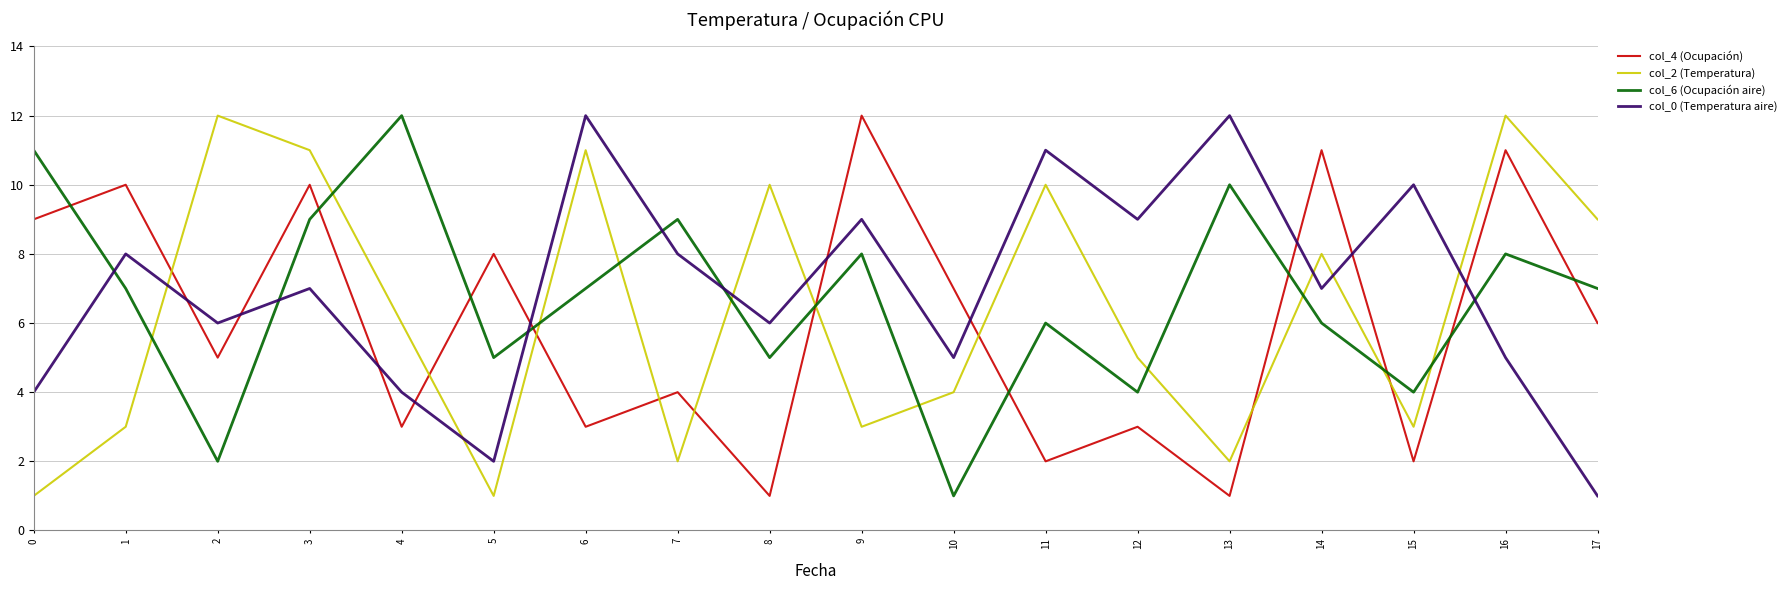

Which category has the lowest value in the col_0 (Temperatura aire) series?

17